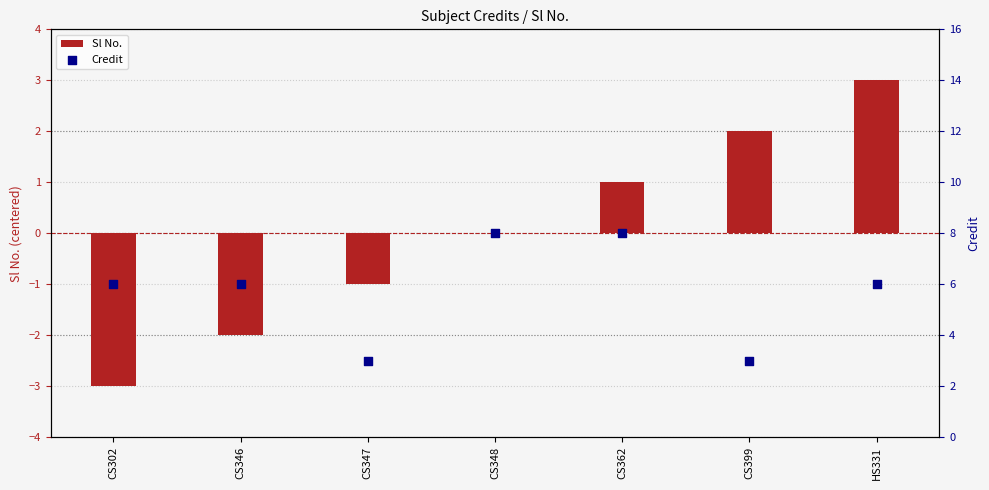

Which series has the largest Y range (max minus min)?

Sl No.